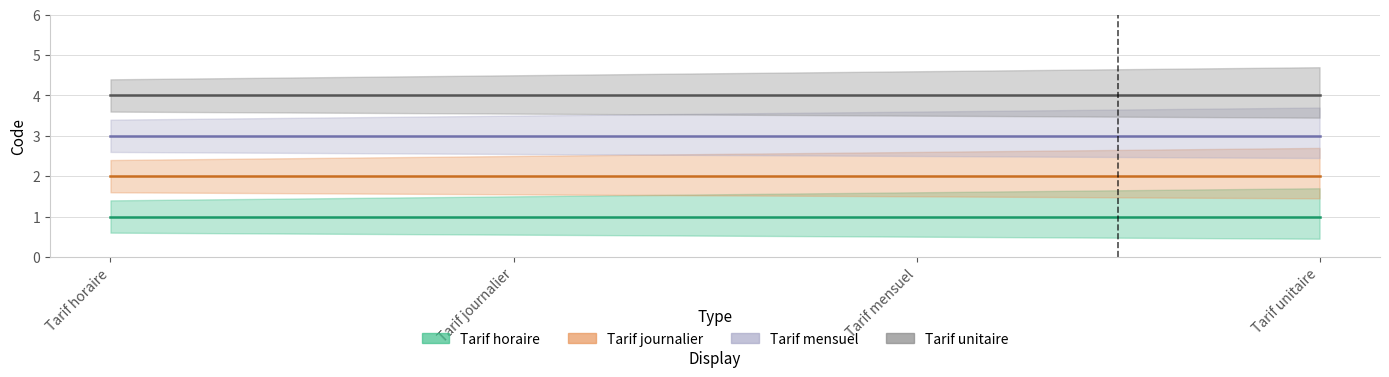

Which series changed the most between Tarif journalier and Tarif mensuel?

Tarif horaire